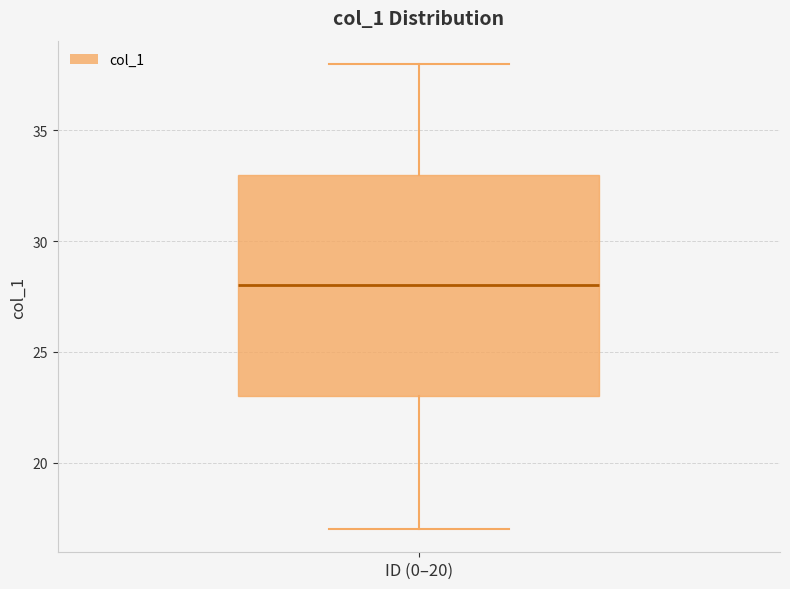

Where does the lower whisker of the box for ID (0–20) end on the y-axis? The values are not printed on the chart, so give them approximately, as read against the axis.

17